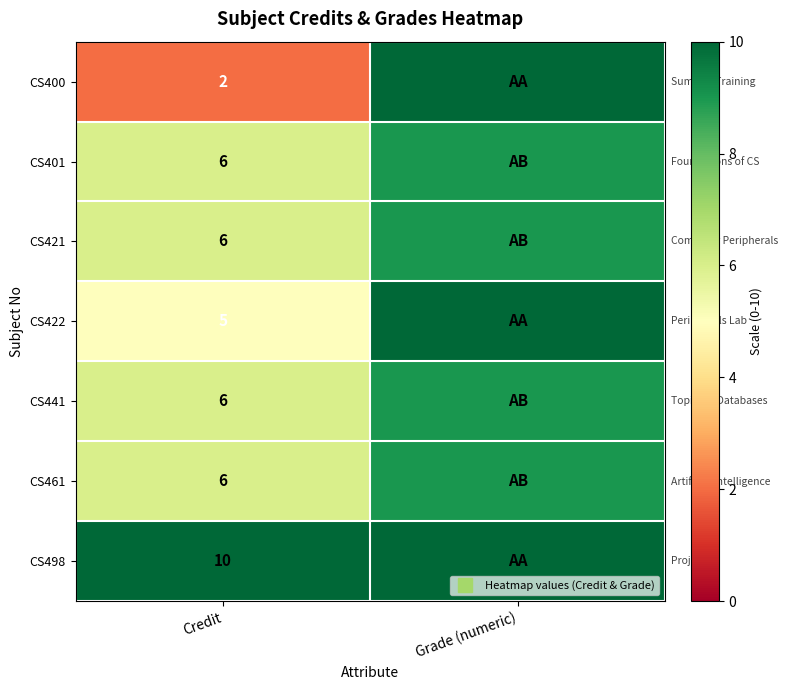

How many data points in CS422 are less than 10?

1